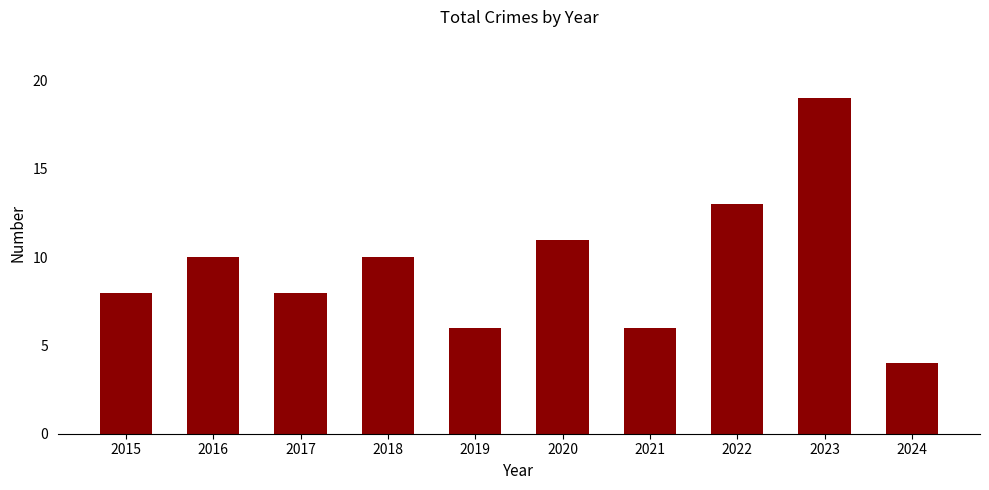

The value at 2017 is 8. True or false?

True